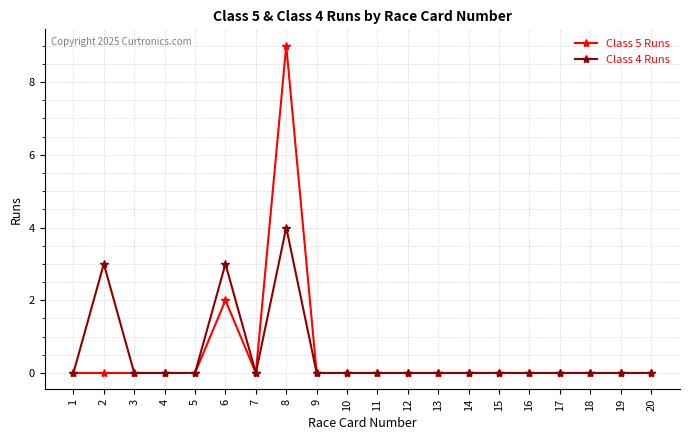

What is the difference between the maximum and minimum values in the Class 4 Runs series?

4